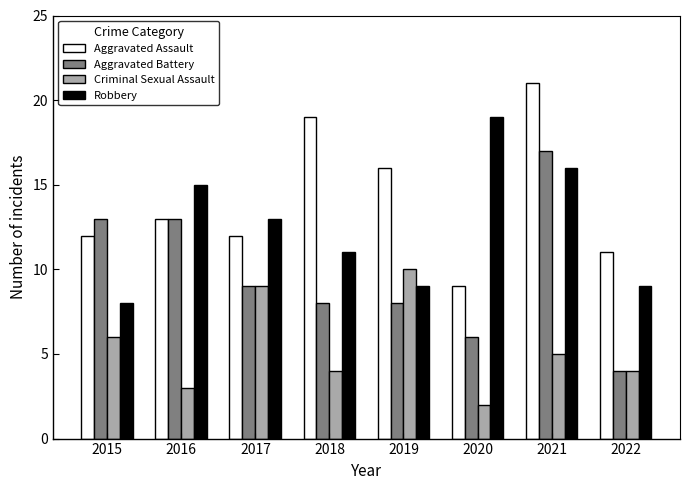

What is the difference between the maximum and minimum values in the Robbery series?

11